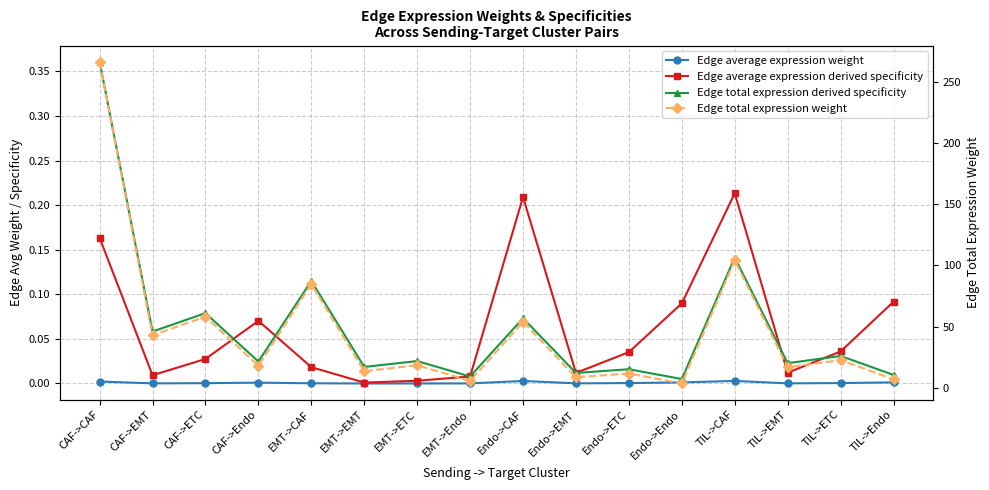

Which series has the largest range (max minus min)?

Edge total expression weight